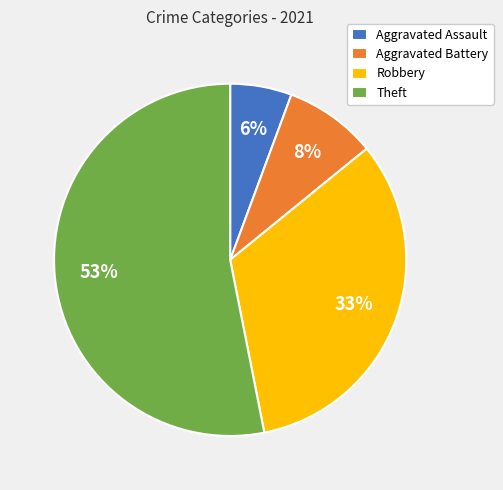

Which slice is the smallest?

Aggravated Assault